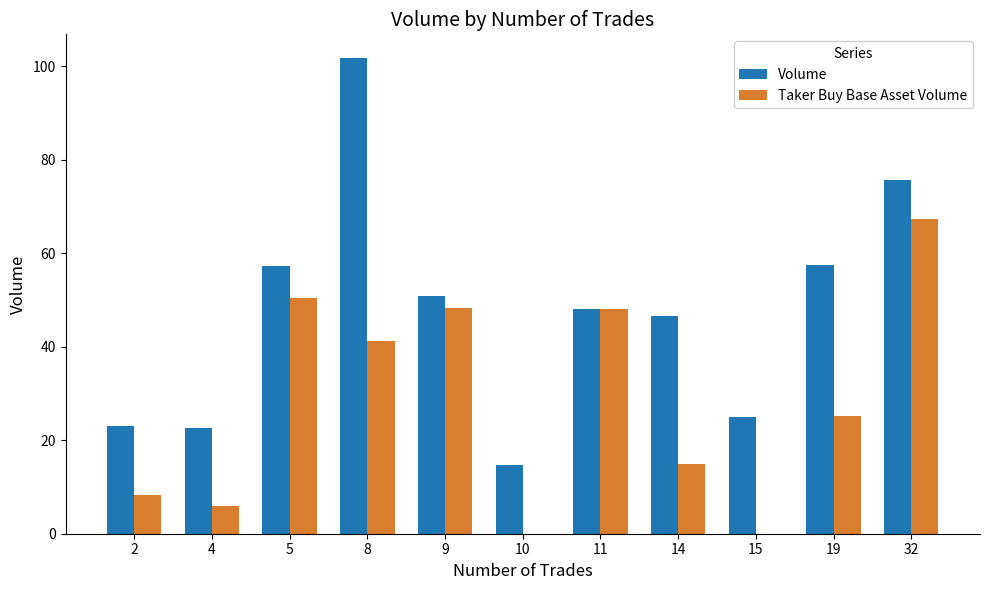

What is the maximum value for Volume?

101.7